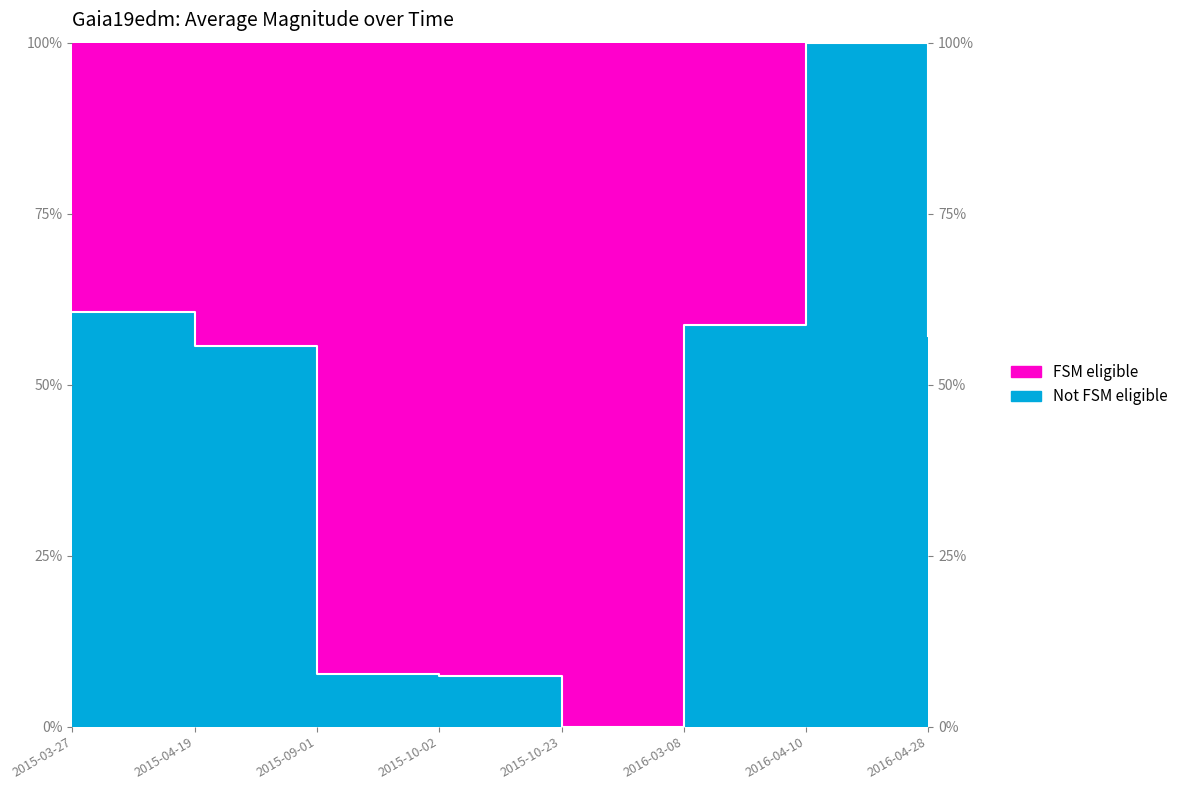

How many positive values are there?

7